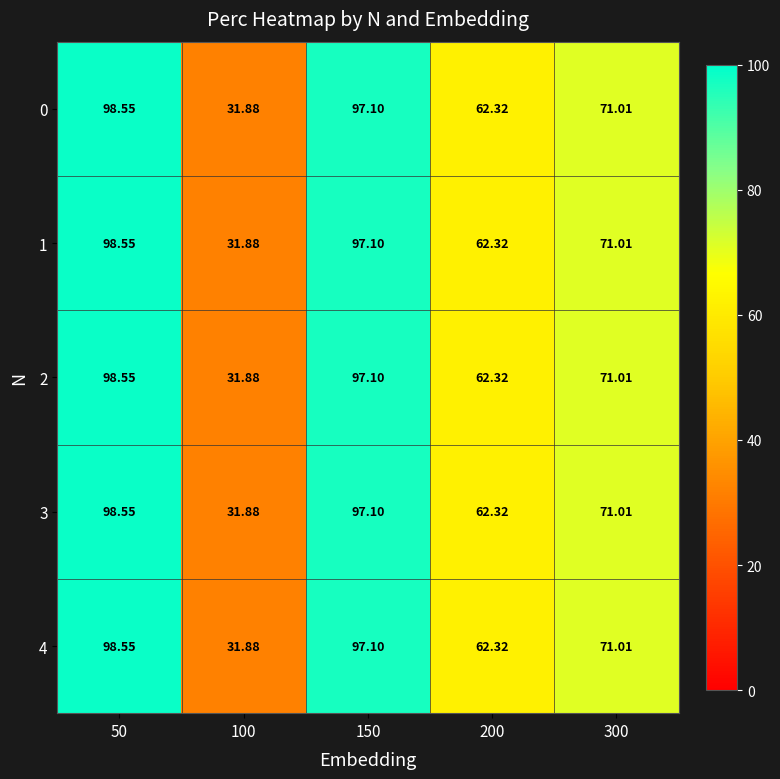

Is the value of 4 at 100 greater than the value of 1 at 200?

No